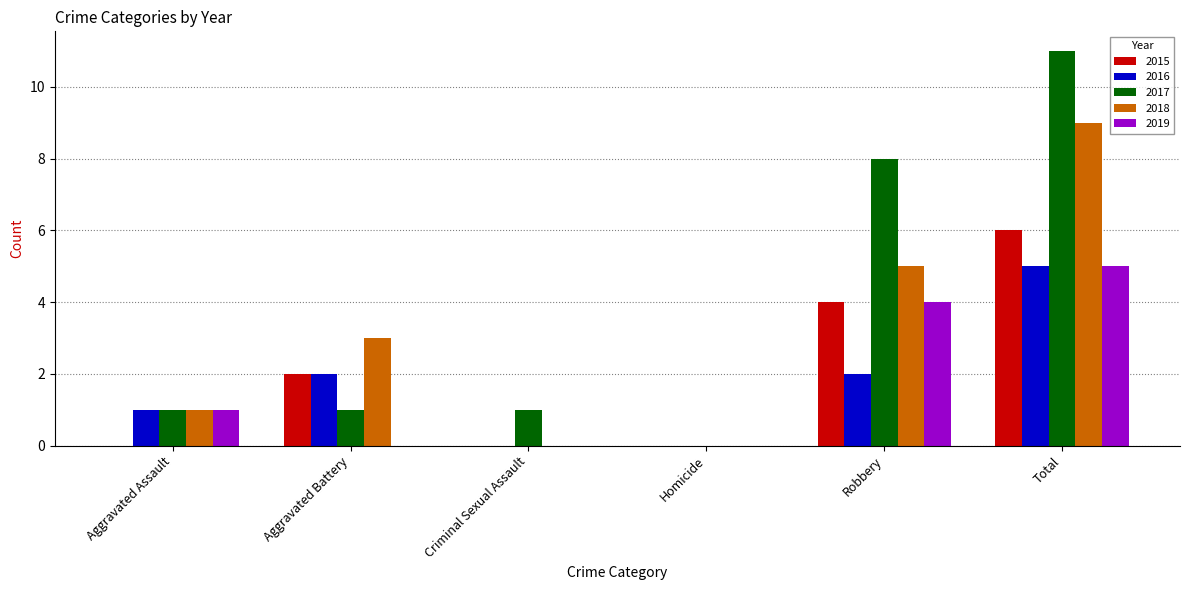

What is the sum of all 2019 values?

10